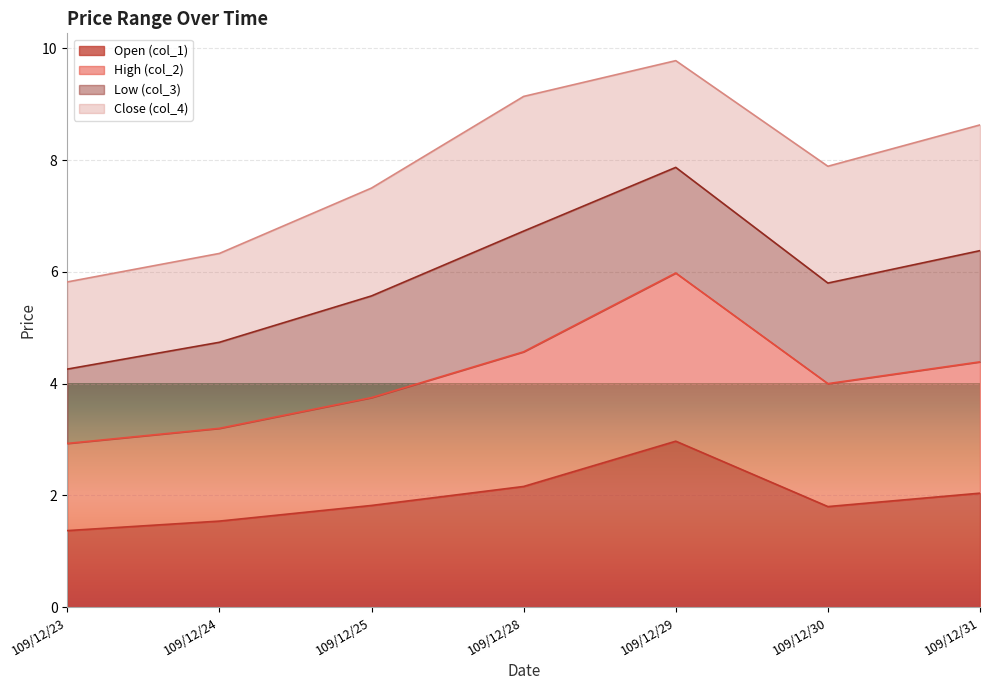

What is the difference between the maximum and minimum values in the col_2 series?

3.1